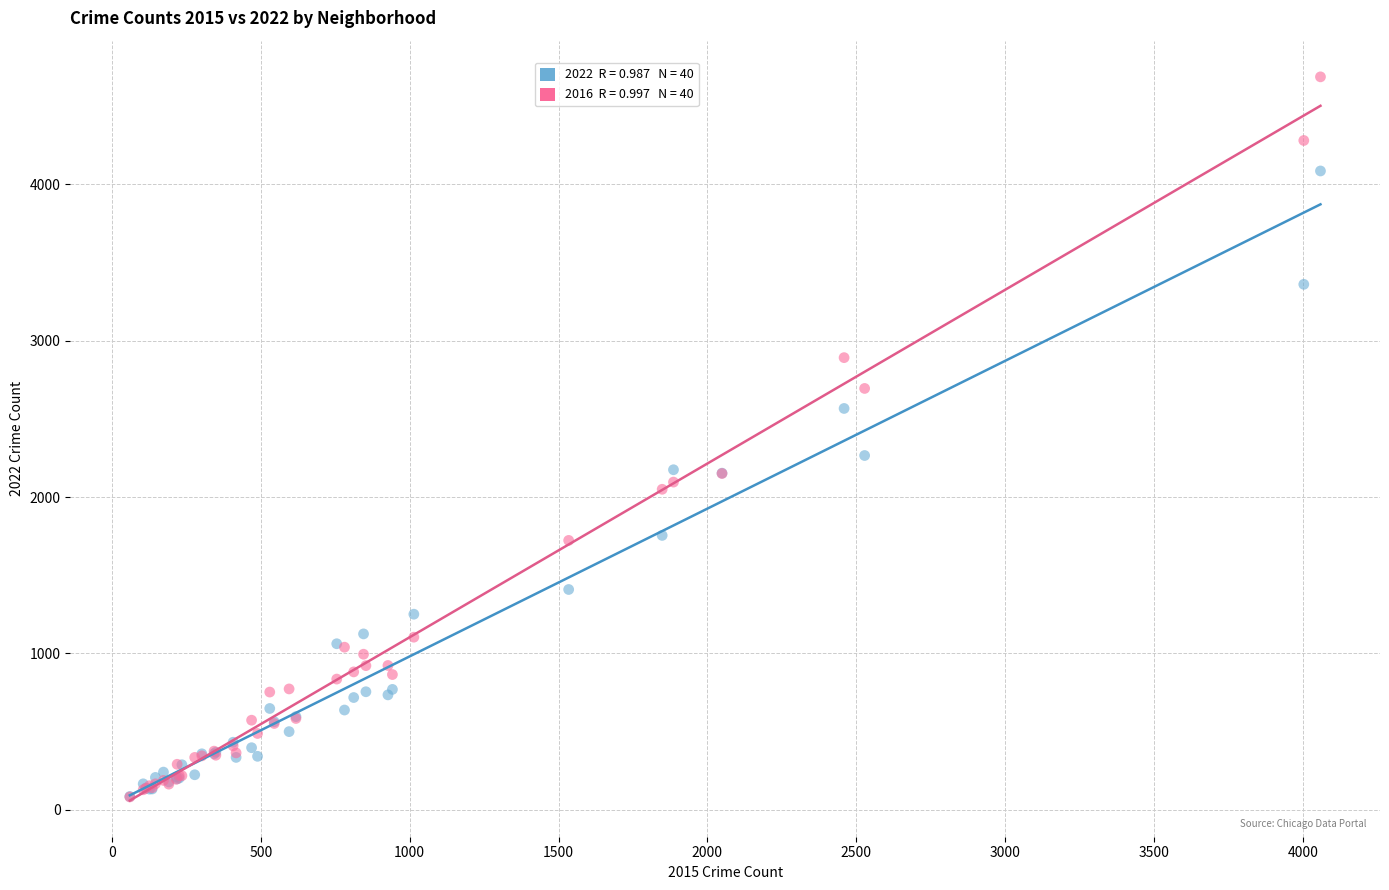

Across all series, what Y value is closest to 2385?

2266